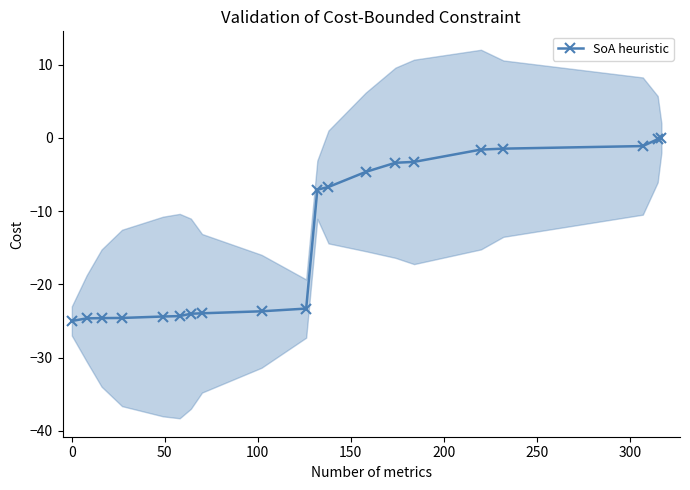

What is the minimum value for SoA heuristic?

-25.0